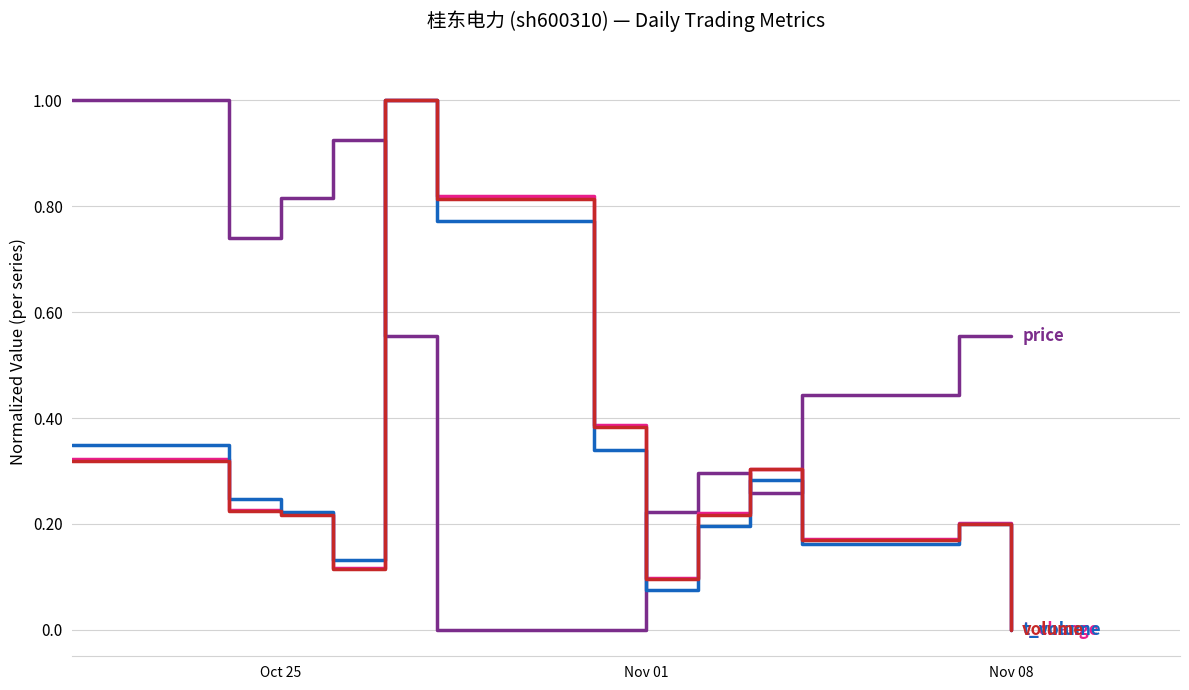

What is the maximum value shown in the chart?

1.0